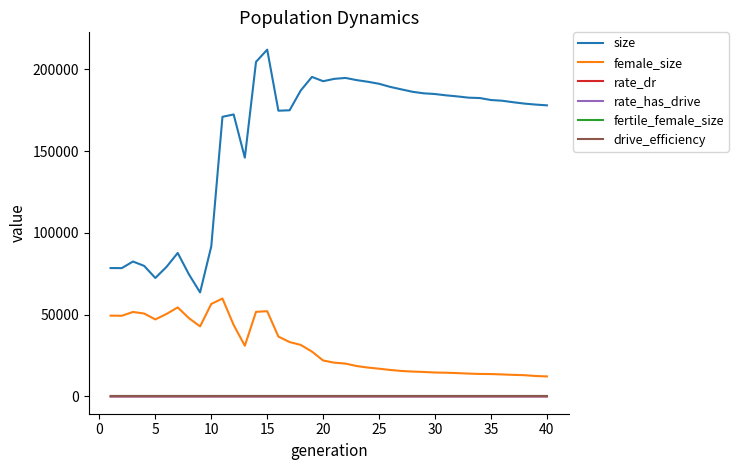

True or false: rate_dr and size cross at least once.

False